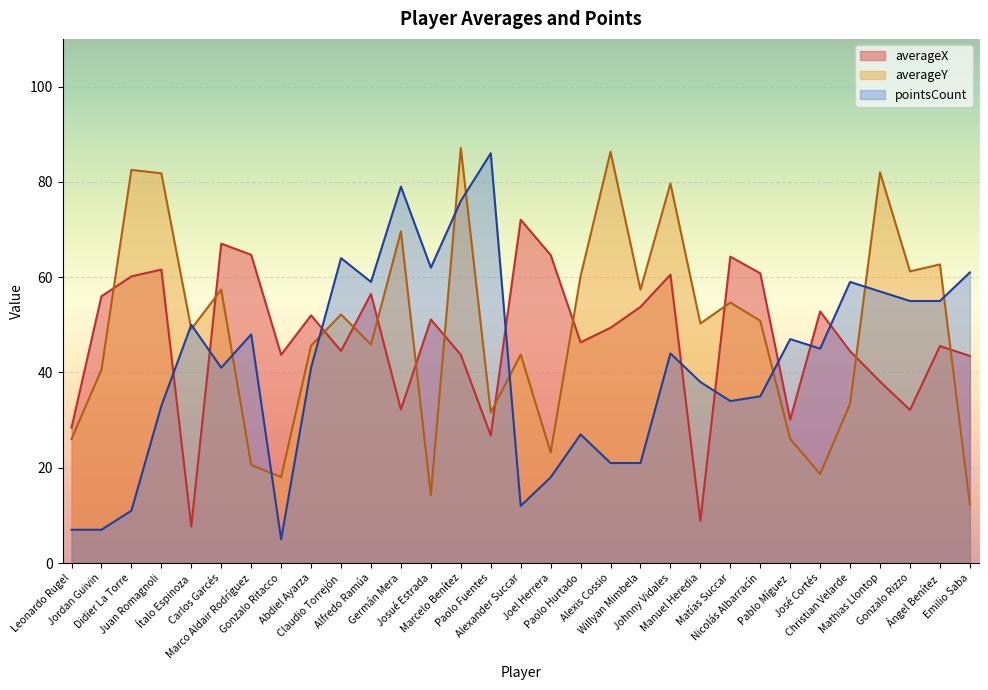

True or false: averageY has more than 0 points higher than both neighbors.

True